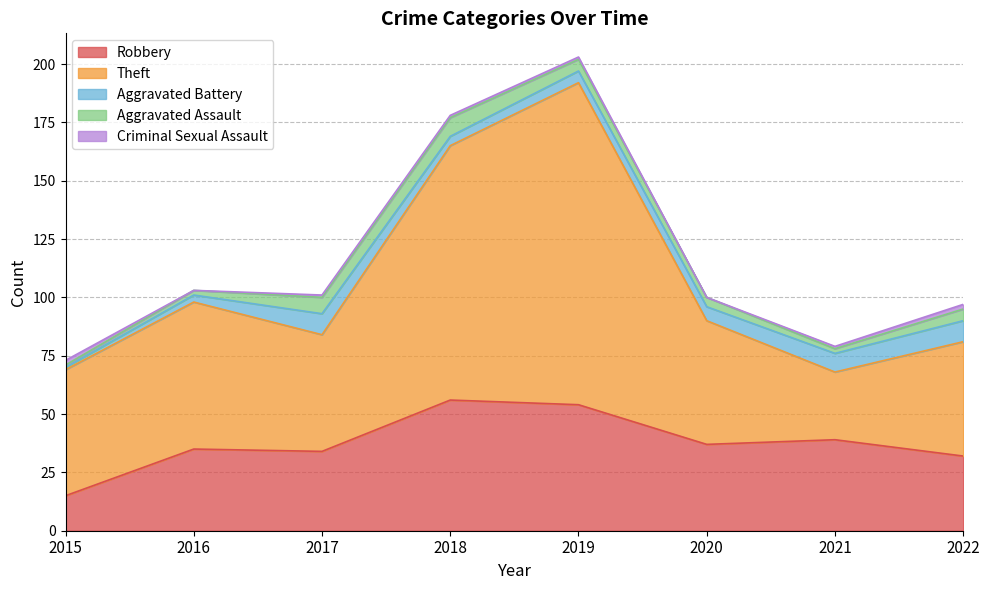

At which label does Aggravated Assault reach its peak?

2018